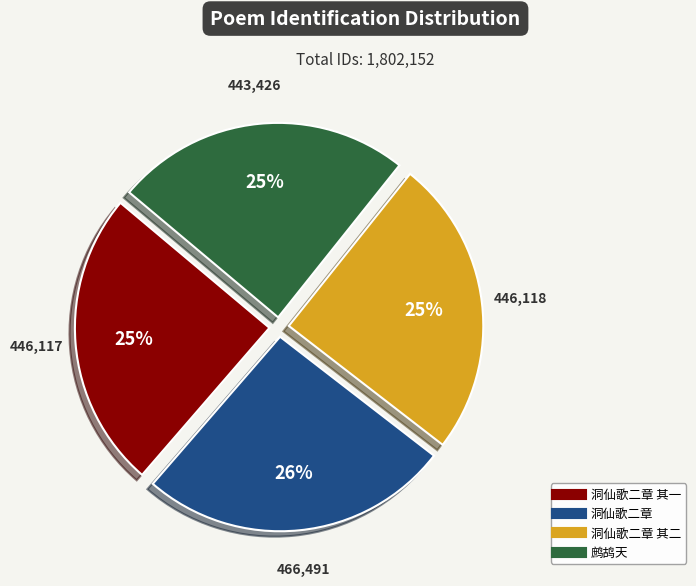

How many segments does this pie chart have?

4